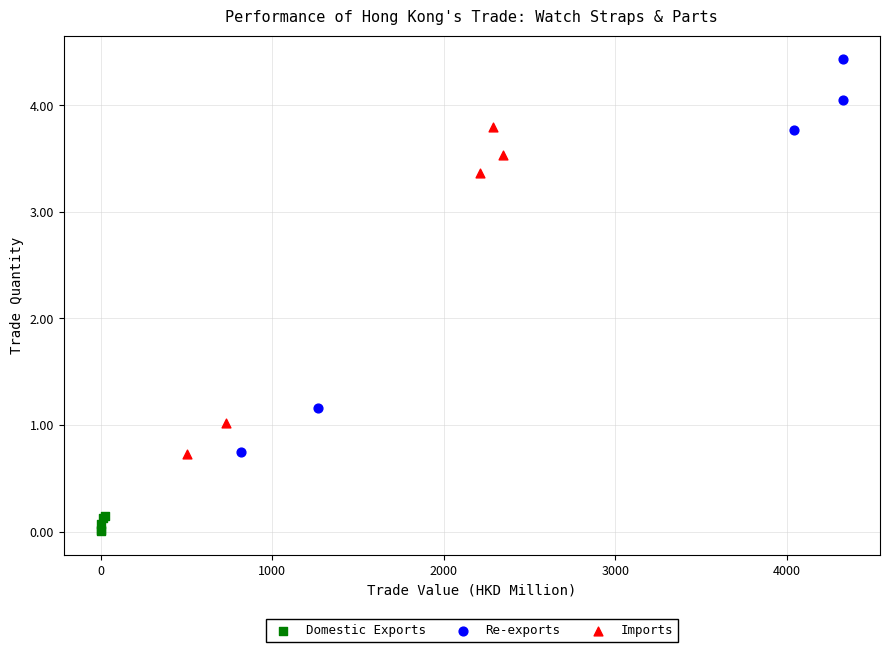

Which series contains the lowest Y value?

Domestic Exports